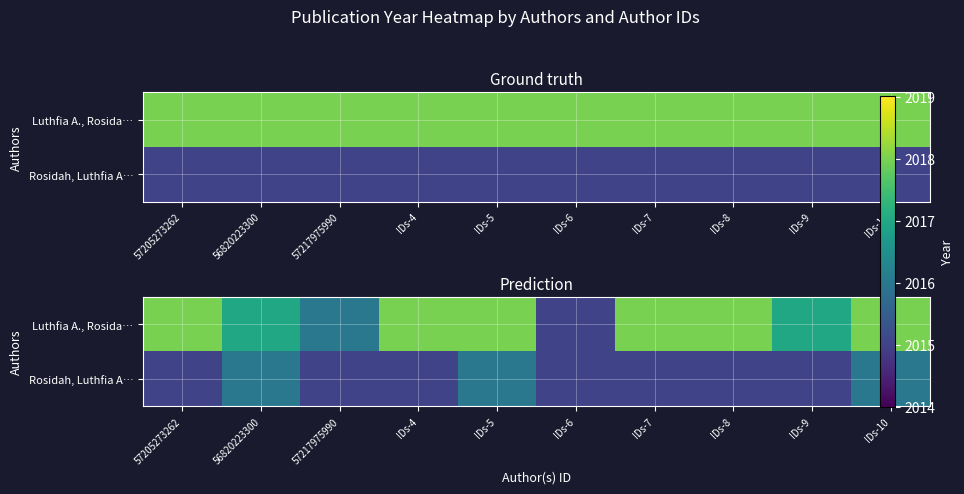

True or false: Rosidah, Luthfia A… has a value of 2839 at IDs-6.

False